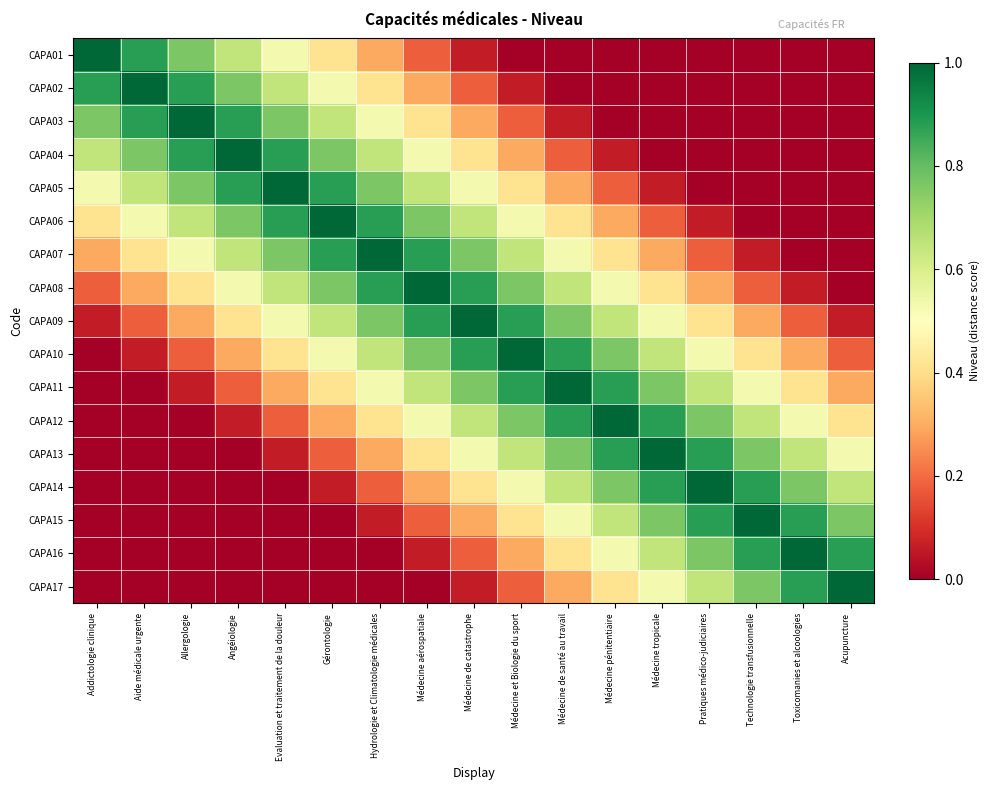

Between Médecine de santé au travail and Gérontologie, which is larger?

Gérontologie